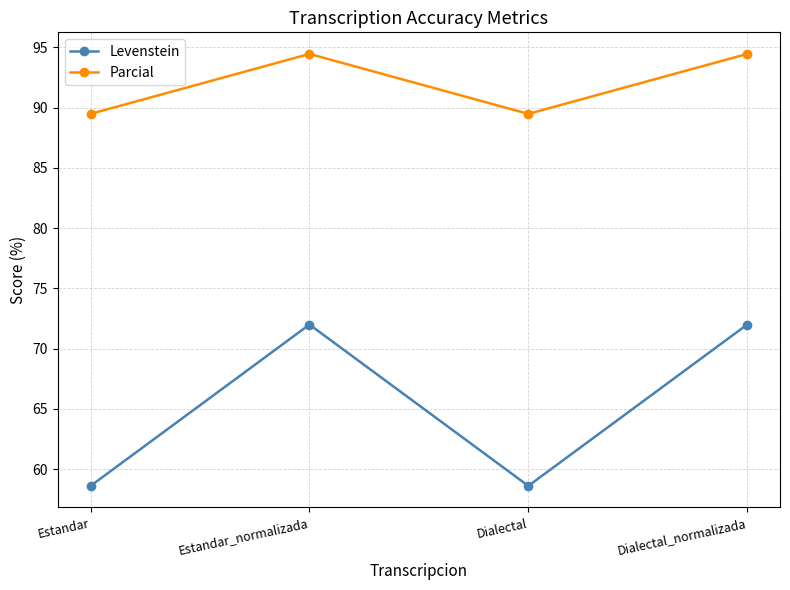

Where is the first local maximum for Parcial?

Estandar_normalizada